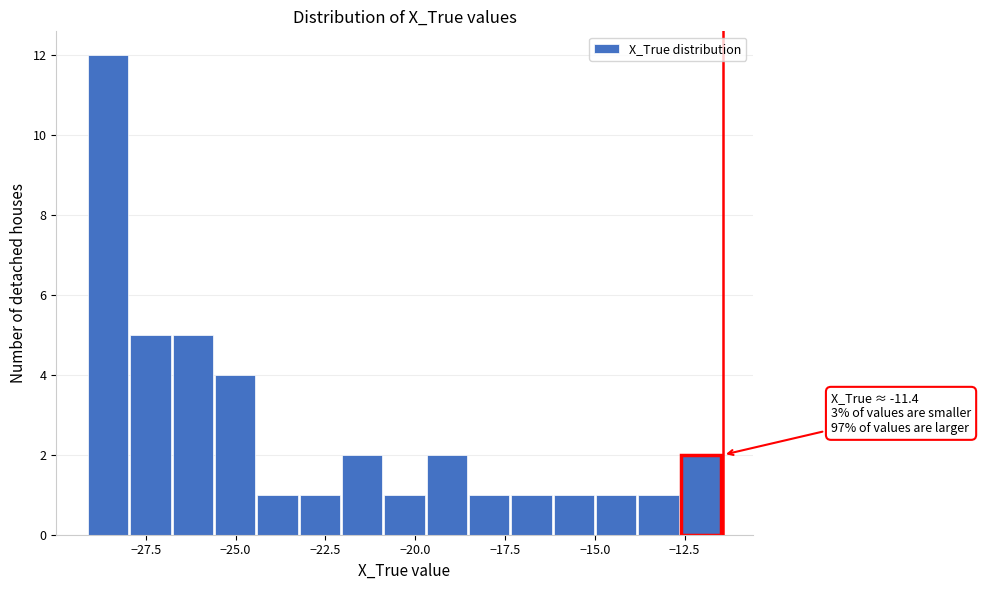

Read against the x-axis, roughly where is the centre of the tallest bar?

-28.5